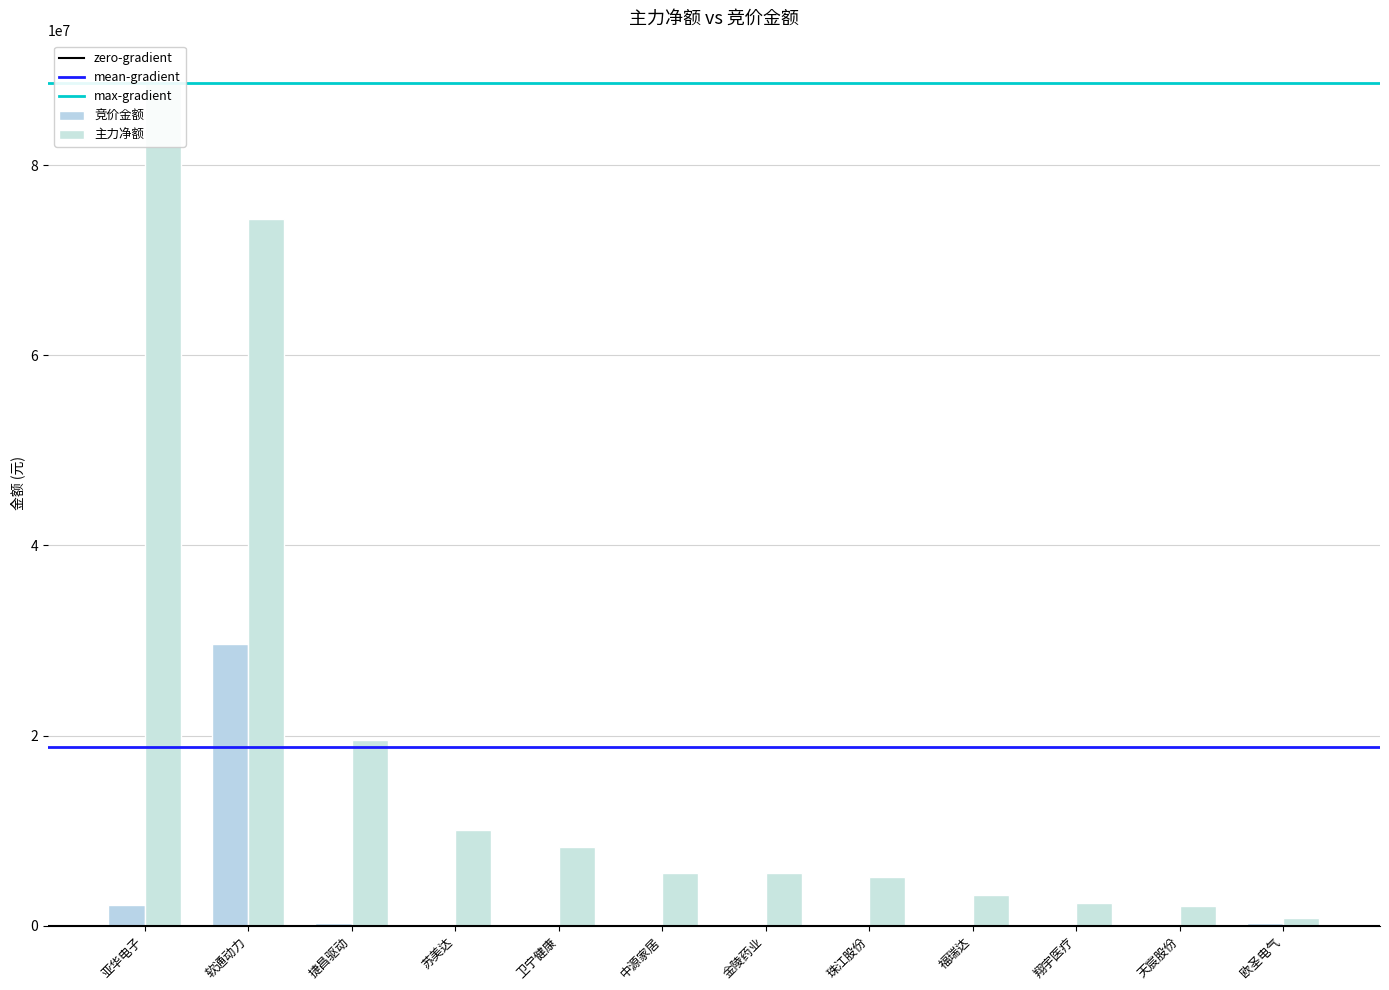

Rank the series at 软通动力 from highest to lowest value.

主力净额, 竞价金额